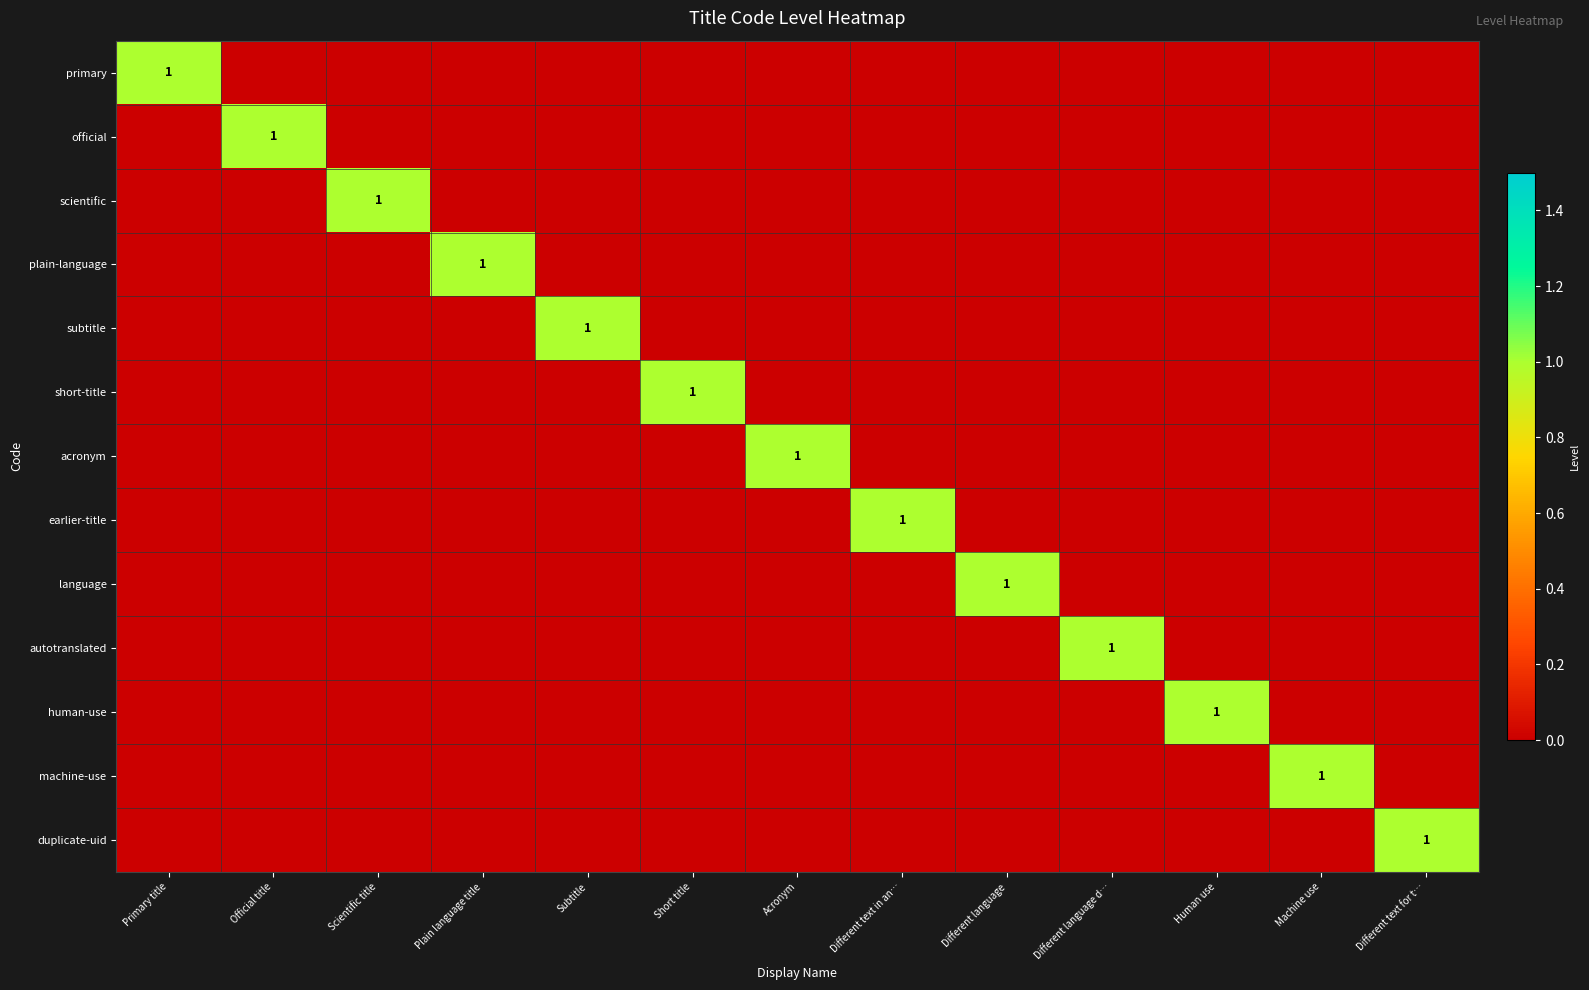

How many positive values does the autotranslated series have?

1